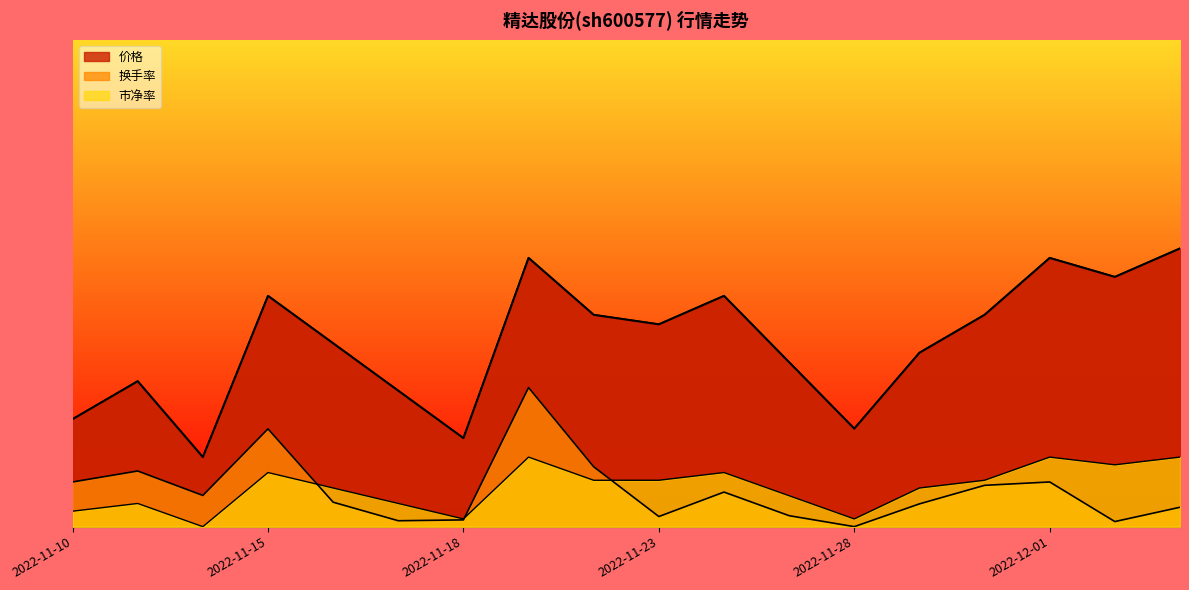

Reading right to left, what are all the values shown in this chart?

价格: 2022-12-05=4.0	2022-12-02=3.6	2022-12-01=3.9	2022-11-30=3.0	2022-11-29=2.5	2022-11-28=1.4	2022-11-25=2.4	2022-11-24=3.3	2022-11-23=2.9	2022-11-22=3.0	2022-11-21=3.9	2022-11-18=1.3	2022-11-17=2.0	2022-11-16=2.6	2022-11-15=3.3	2022-11-14=1.0	2022-11-11=2.1	2022-11-10=1.5
换手率: 2022-12-05=0.3	2022-12-02=0.1	2022-12-01=0.6	2022-11-30=0.6	2022-11-29=0.3	2022-11-28=0.0	2022-11-25=0.2	2022-11-24=0.5	2022-11-23=0.1	2022-11-22=0.9	2022-11-21=2.0	2022-11-18=0.1	2022-11-17=0.1	2022-11-16=0.4	2022-11-15=1.4	2022-11-14=0.4	2022-11-11=0.8	2022-11-10=0.6
市净率: 2022-12-05=1.0	2022-12-02=0.9	2022-12-01=1.0	2022-11-30=0.7	2022-11-29=0.6	2022-11-28=0.1	2022-11-25=0.4	2022-11-24=0.8	2022-11-23=0.7	2022-11-22=0.7	2022-11-21=1.0	2022-11-18=0.1	2022-11-17=0.3	2022-11-16=0.6	2022-11-15=0.8	2022-11-14=0.0	2022-11-11=0.3	2022-11-10=0.2